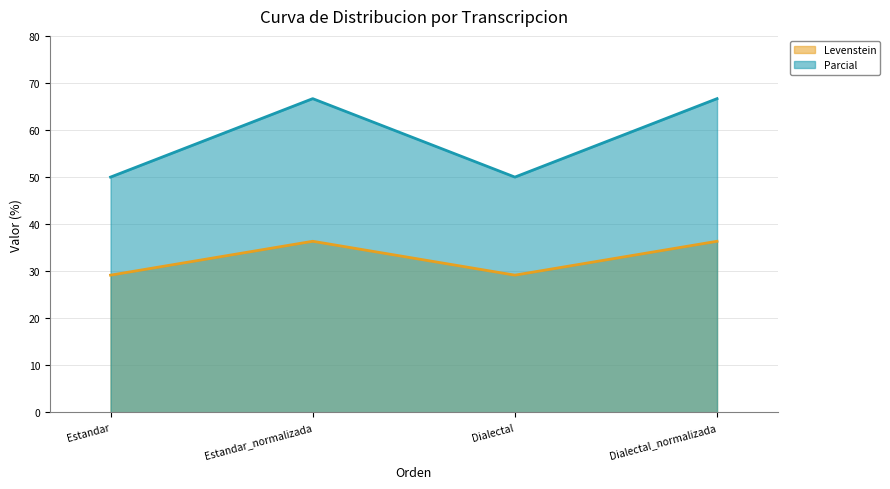

Where does the Levenstein series first go above 36?

Estandar_normalizada